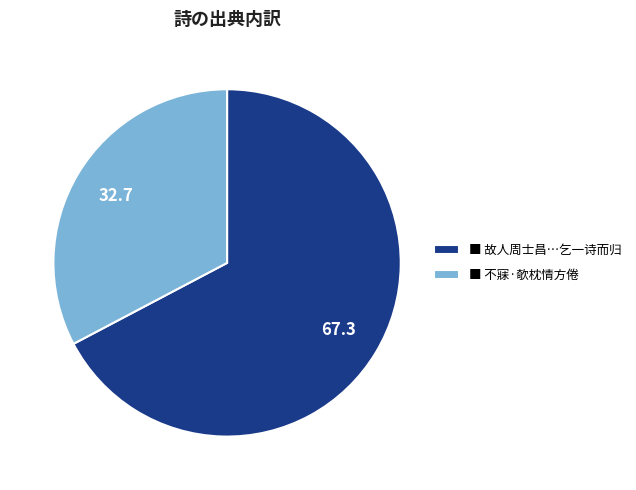

Is there any slice that represents more than half of the pie?

Yes